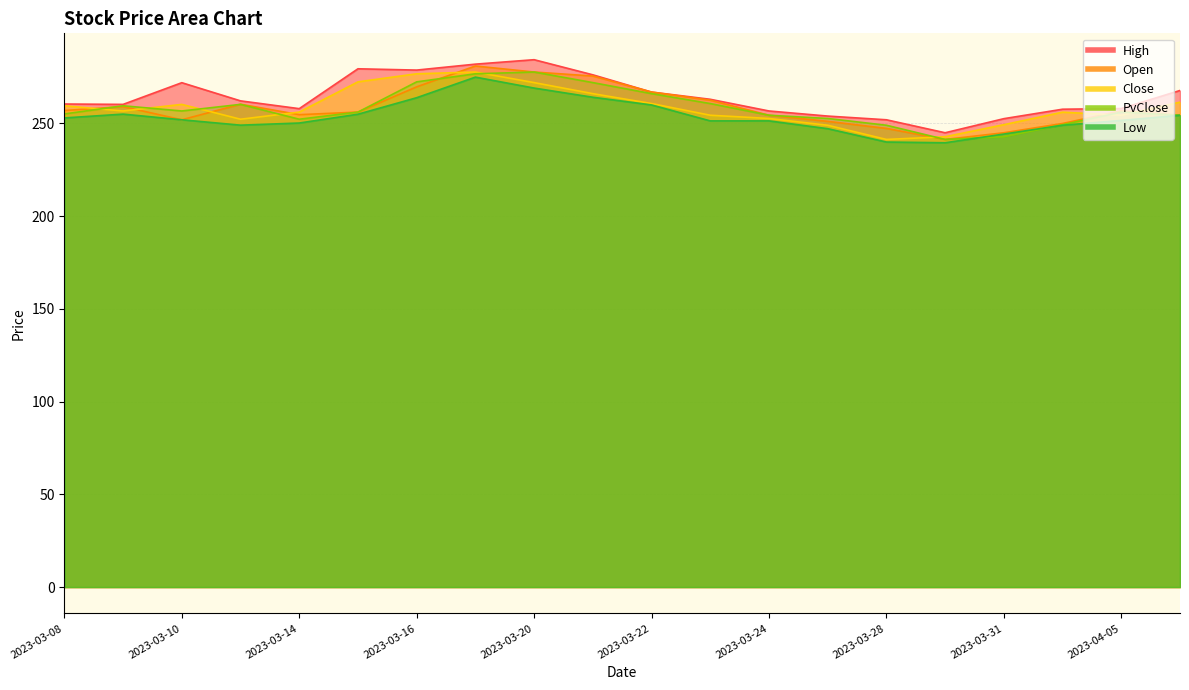

Reading right to left, transcribe all the data shown in this chart.

High: 267.8	258.1	257.7	252.6	245.0	252.0	254.0	256.8	263.1	266.9	276.2	284.4	282.0	278.8	279.5	258.0	262.2	272.0	260.3	260.5
Open: 254.4	256.9	250.0	245.0	241.4	247.3	251.2	254.4	262.6	266.9	275.6	277.8	281.0	269.8	256.1	254.8	260.4	252.0	259.1	257.0
Close: 261.5	254.4	256.1	249.3	242.8	241.4	249.1	252.7	254.4	260.8	266.1	272.1	277.8	276.8	272.4	256.1	252.3	260.3	256.8	259.6
PvClose: 254.4	256.1	249.3	242.8	241.4	249.1	252.7	254.4	260.8	266.1	272.1	277.8	276.8	272.4	256.1	252.3	260.3	256.8	259.6	255.2
Low: 254.4	251.7	249.1	244.3	239.6	240.0	247.2	251.4	251.4	260.0	264.1	269.1	275.0	263.9	255.0	250.2	249.1	252.0	255.1	253.0